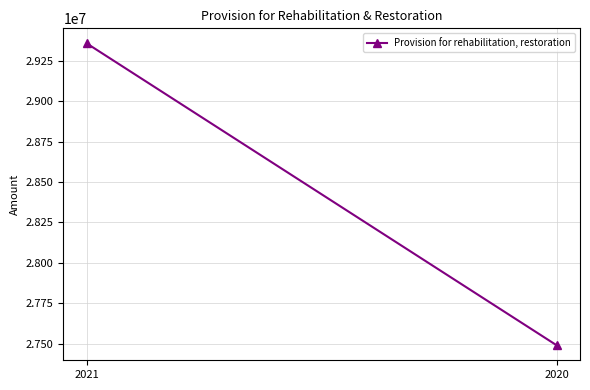

Which has a higher value, 2021 or 2020?

2021